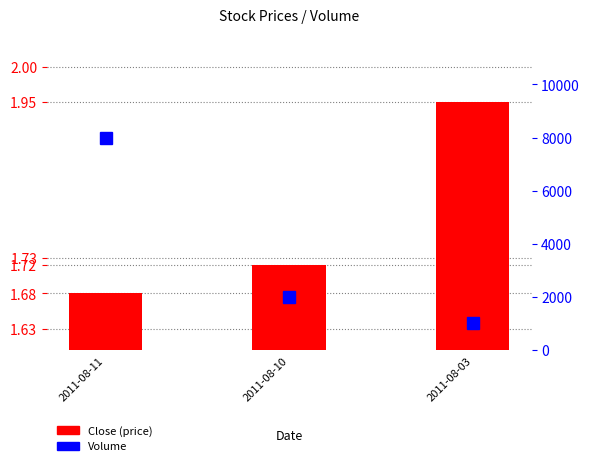

What is the difference between the highest and lowest values at 2011-08-03?

998.0